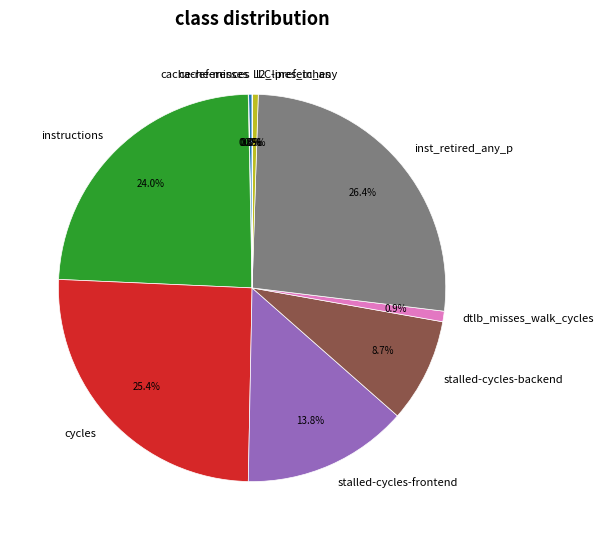

To the nearest percent, what percentage of the pie is instructions?

24%